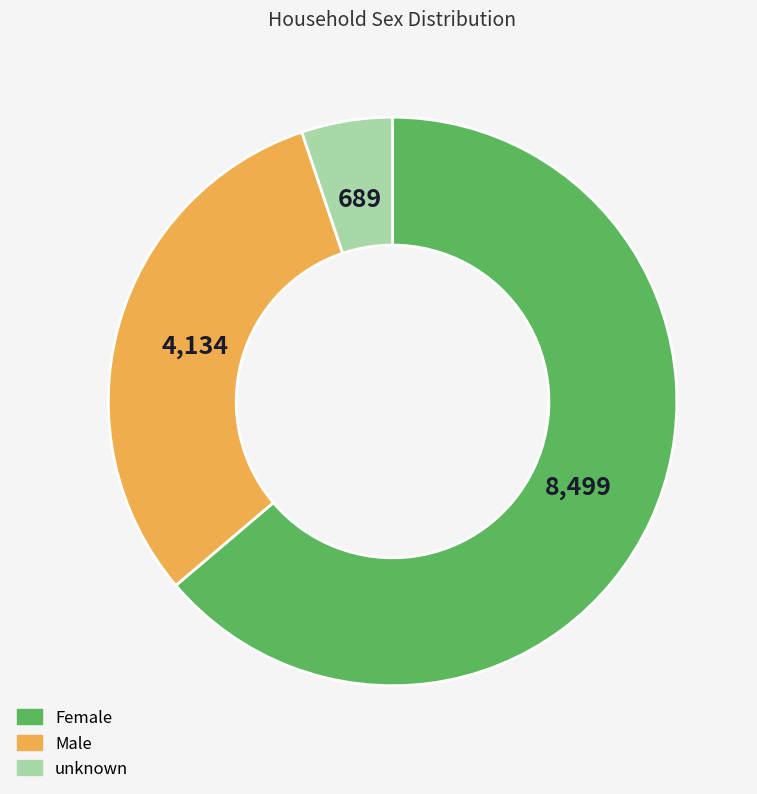

Does Female represent more than half of the total?

Yes